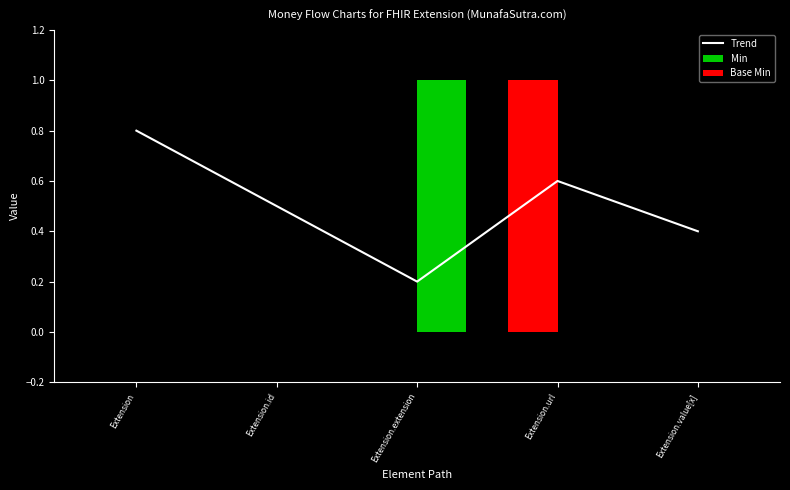

Which series has the largest total across all categories?

Trend